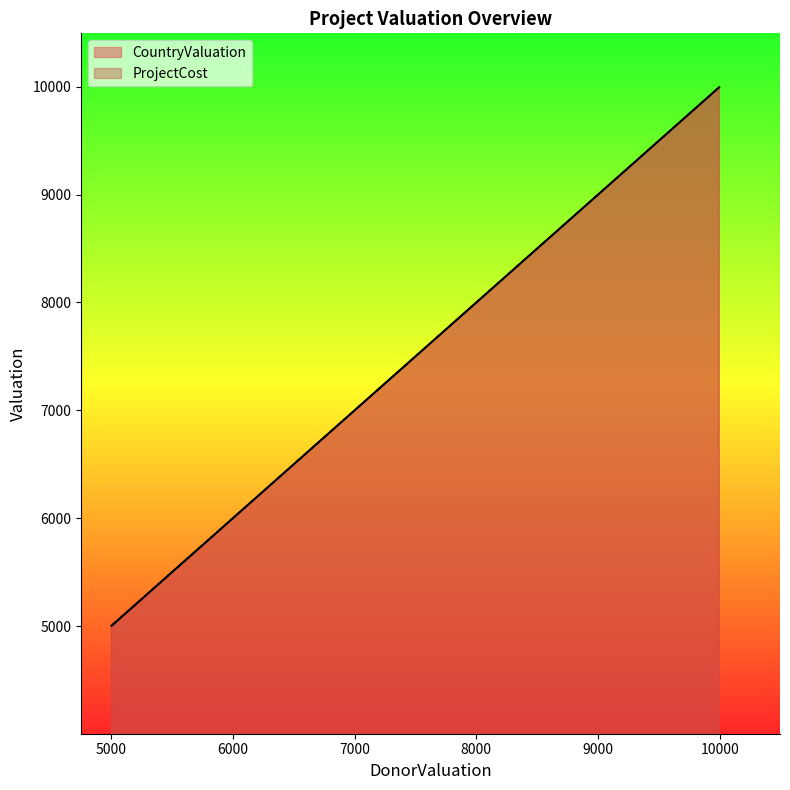

What is the value of the CountryValuation point at the 16th from the left?

6655